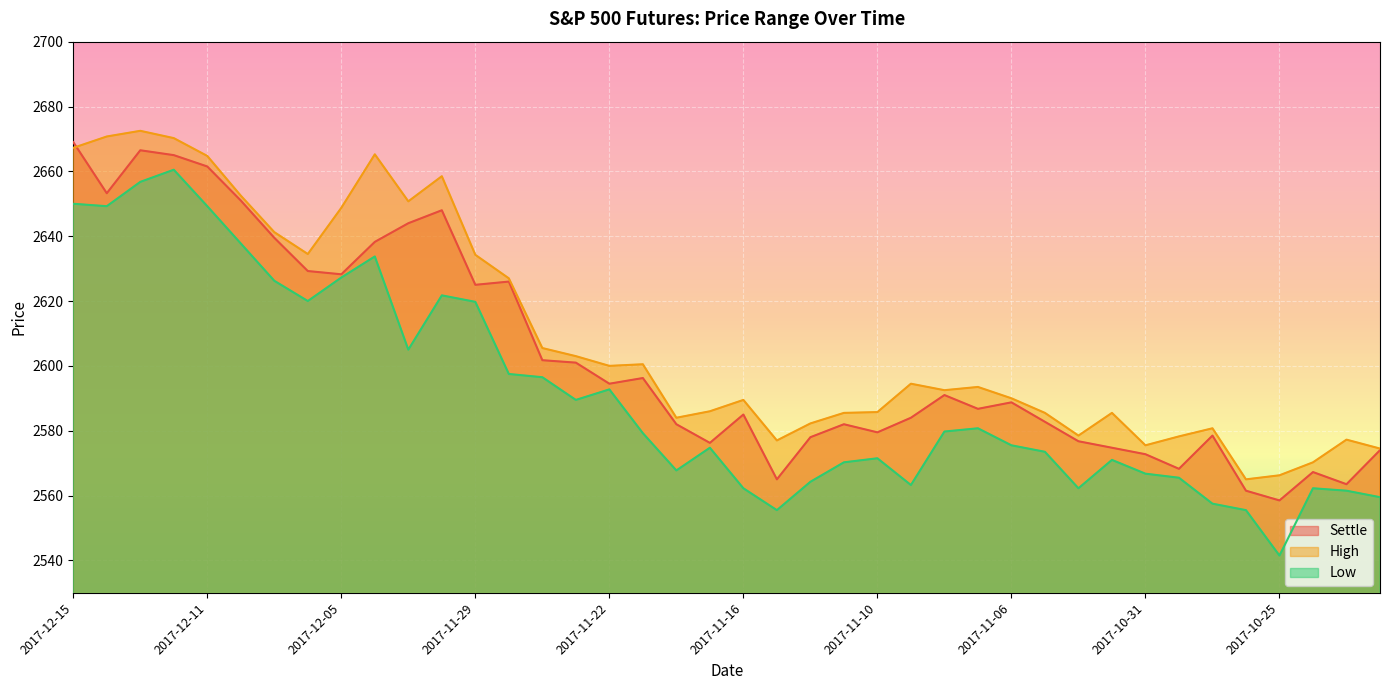

Reading left to right, extract all data points from this chart.

Settle: 2017-12-15=2669.0	2017-12-14=2653.2	2017-12-13=2666.5	2017-12-12=2665.0	2017-12-11=2661.5	2017-12-08=2651.0	2017-12-07=2639.5	2017-12-06=2629.2	2017-12-05=2628.2	2017-12-04=2638.2	2017-12-01=2644.0	2017-11-30=2648.0	2017-11-29=2625.0	2017-11-28=2626.0	2017-11-27=2601.8	2017-11-24=2601.0	2017-11-22=2594.5	2017-11-21=2596.2	2017-11-20=2582.0	2017-11-17=2576.2	2017-11-16=2585.0	2017-11-15=2565.0	2017-11-14=2578.0	2017-11-13=2582.0	2017-11-10=2579.5	2017-11-09=2584.0	2017-11-08=2591.0	2017-11-07=2586.8	2017-11-06=2588.8	2017-11-03=2582.8	2017-11-02=2576.8	2017-11-01=2574.8	2017-10-31=2572.8	2017-10-30=2568.2	2017-10-27=2578.5	2017-10-26=2561.5	2017-10-25=2558.5	2017-10-24=2567.2	2017-10-23=2563.5	2017-10-20=2574.0
High: 2017-12-15=2667.2	2017-12-14=2670.8	2017-12-13=2672.5	2017-12-12=2670.2	2017-12-11=2664.8	2017-12-08=2652.5	2017-12-07=2641.2	2017-12-06=2634.5	2017-12-05=2648.8	2017-12-04=2665.2	2017-12-01=2650.8	2017-11-30=2658.5	2017-11-29=2634.2	2017-11-28=2627.0	2017-11-27=2605.5	2017-11-24=2603.0	2017-11-22=2600.0	2017-11-21=2600.5	2017-11-20=2584.0	2017-11-17=2586.0	2017-11-16=2589.5	2017-11-15=2577.0	2017-11-14=2582.2	2017-11-13=2585.5	2017-11-10=2585.8	2017-11-09=2594.5	2017-11-08=2592.5	2017-11-07=2593.5	2017-11-06=2590.0	2017-11-03=2585.5	2017-11-02=2578.5	2017-11-01=2585.5	2017-10-31=2575.5	2017-10-30=2578.2	2017-10-27=2580.8	2017-10-26=2565.0	2017-10-25=2566.2	2017-10-24=2570.2	2017-10-23=2577.2	2017-10-20=2574.5
Low: 2017-12-15=2650.0	2017-12-14=2649.2	2017-12-13=2656.8	2017-12-12=2660.5	2017-12-11=2649.2	2017-12-08=2637.8	2017-12-07=2626.2	2017-12-06=2620.0	2017-12-05=2627.2	2017-12-04=2633.8	2017-12-01=2605.0	2017-11-30=2621.8	2017-11-29=2619.8	2017-11-28=2597.5	2017-11-27=2596.5	2017-11-24=2589.5	2017-11-22=2592.8	2017-11-21=2579.2	2017-11-20=2567.8	2017-11-17=2574.8	2017-11-16=2562.2	2017-11-15=2555.5	2017-11-14=2564.2	2017-11-13=2570.2	2017-11-10=2571.5	2017-11-09=2563.2	2017-11-08=2579.8	2017-11-07=2580.8	2017-11-06=2575.5	2017-11-03=2573.5	2017-11-02=2562.2	2017-11-01=2571.0	2017-10-31=2566.8	2017-10-30=2565.5	2017-10-27=2557.5	2017-10-26=2555.5	2017-10-25=2541.5	2017-10-24=2562.2	2017-10-23=2561.5	2017-10-20=2559.5